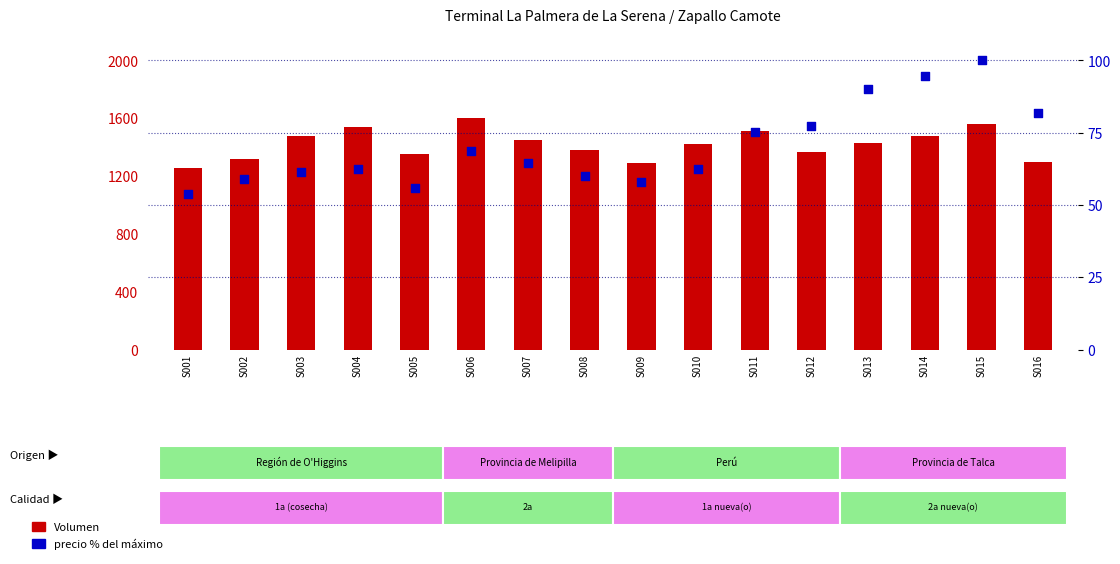

Which series has the largest total across all categories?

Volumen